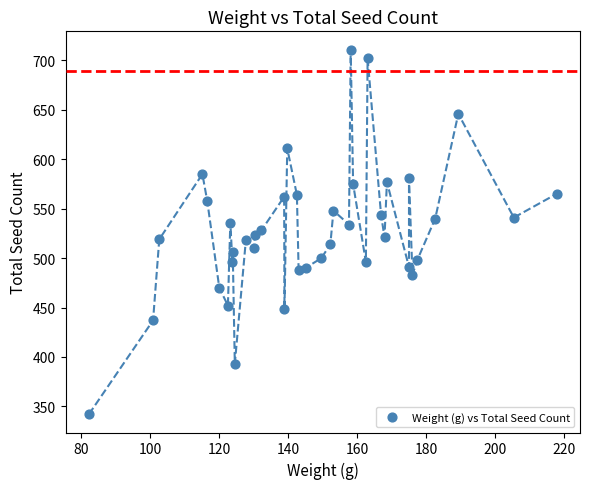

What is the range of Y values (max minus min)?

369